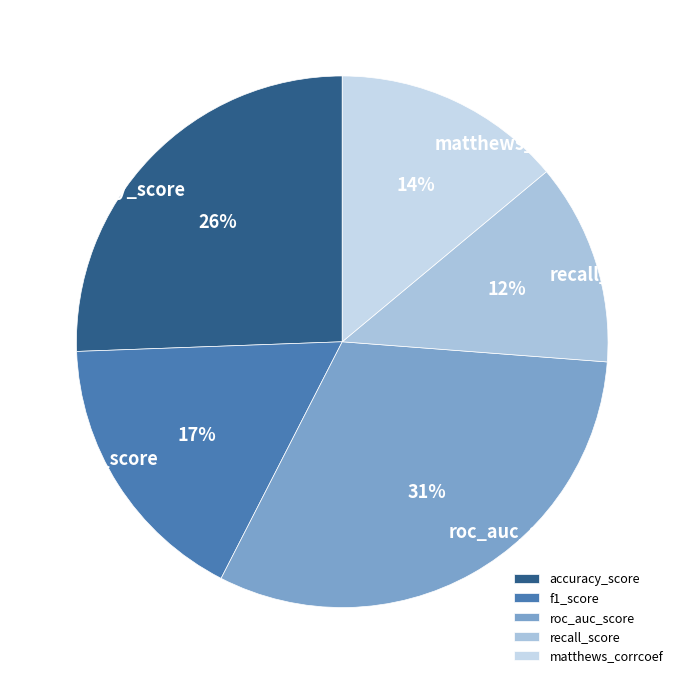

Do roc_auc_score and accuracy_score together represent more than half of the pie?

Yes